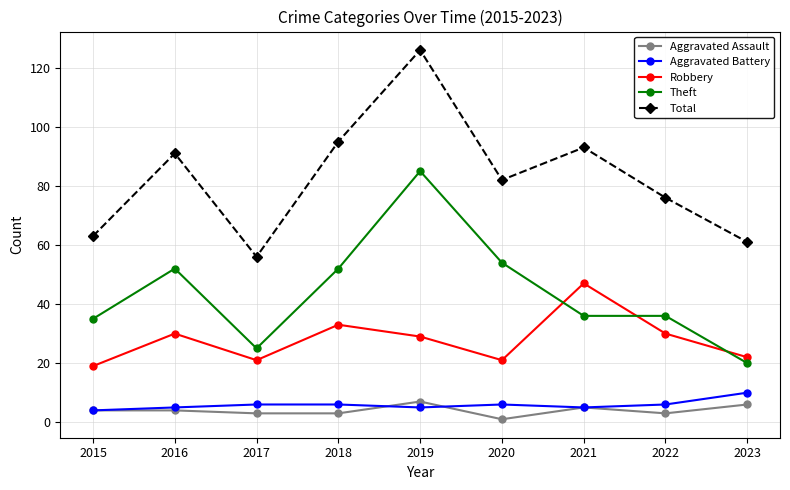

Reading right to left, transcribe all the data shown in this chart.

Aggravated Assault: 6	3	5	1	7	3	3	4	4
Aggravated Battery: 10	6	5	6	5	6	6	5	4
Robbery: 22	30	47	21	29	33	21	30	19
Theft: 20	36	36	54	85	52	25	52	35
Total: 61	76	93	82	126	95	56	91	63